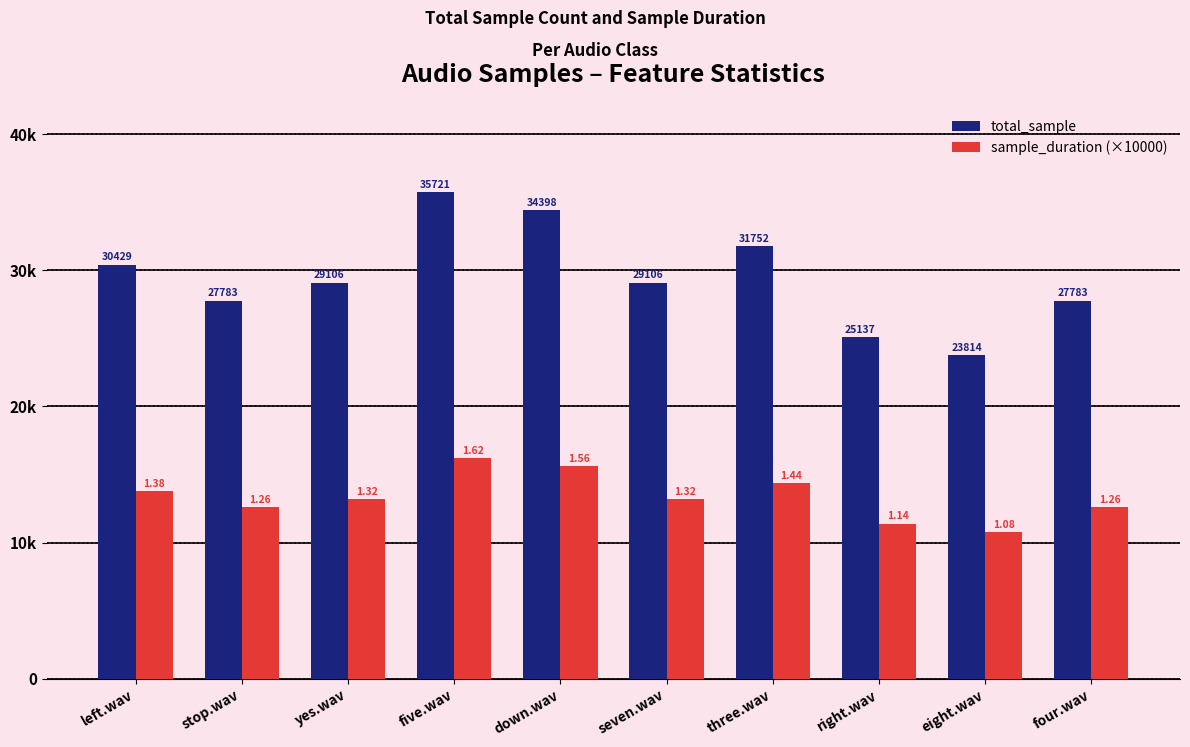

Rank the series by their average value, from highest to lowest.

total_sample, sample_duration (×10000)